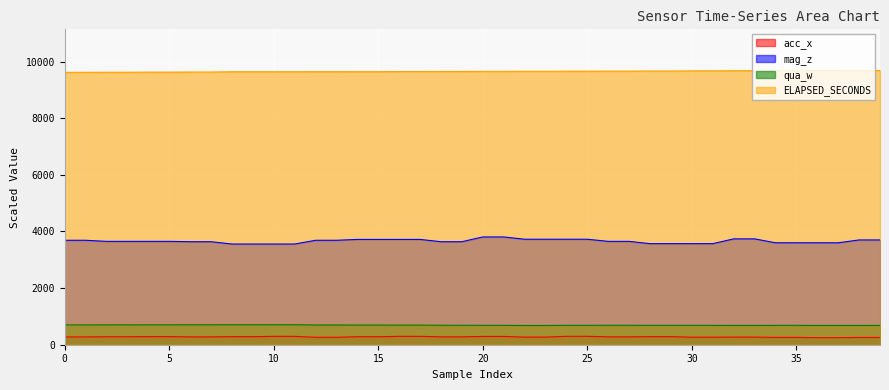

Does the chart display data point markers on the line(s)?

No